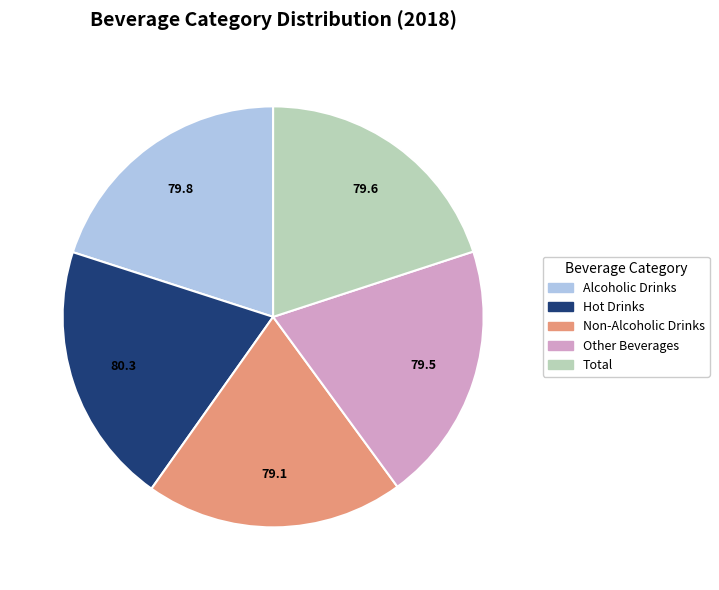

The Non-Alcoholic Drinks slice represents 20% of the pie. True or false?

True